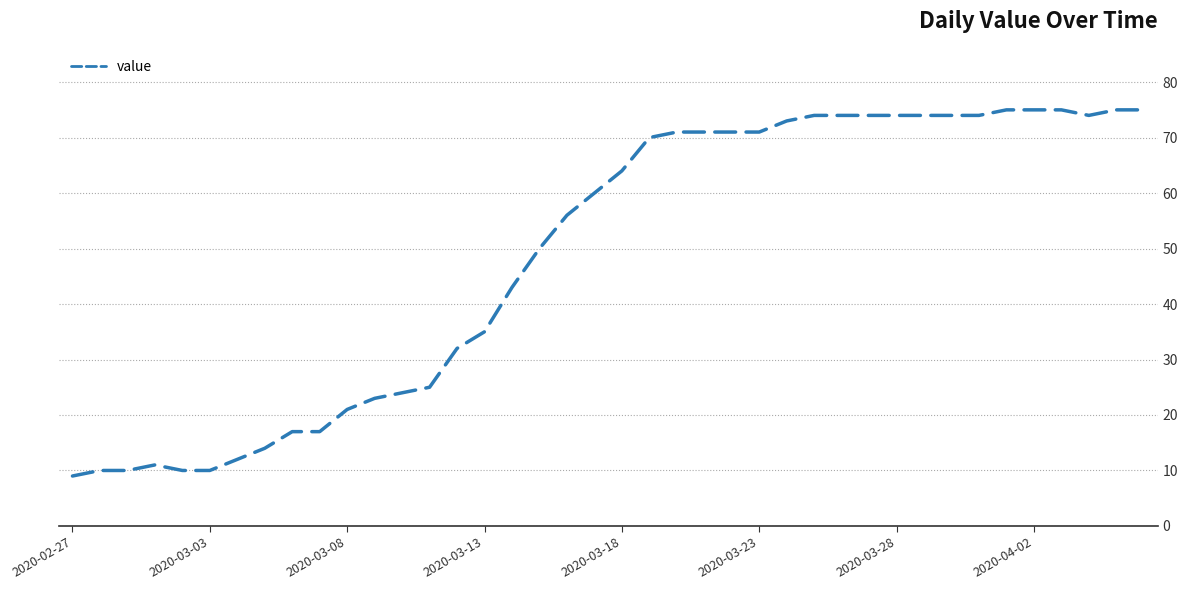

What is the difference between the second highest and minimum values?

66